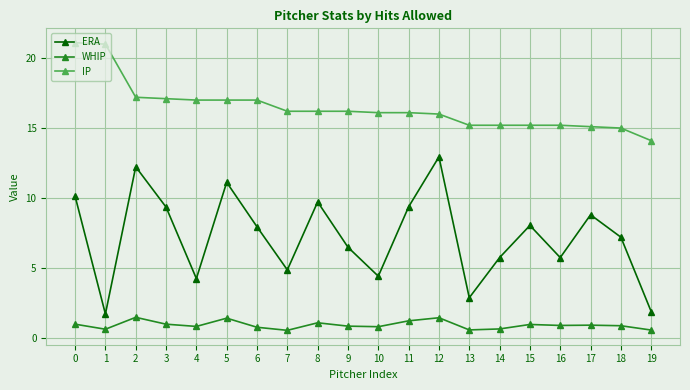

True or false: IP and WHIP intersect in this chart.

False